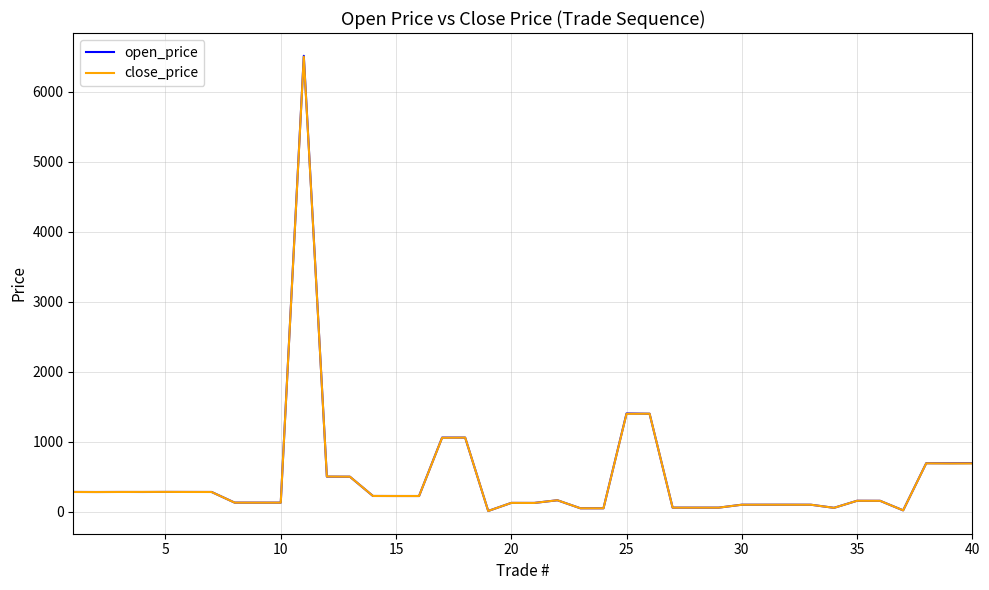

Which series has the widest spread of values?

open_price